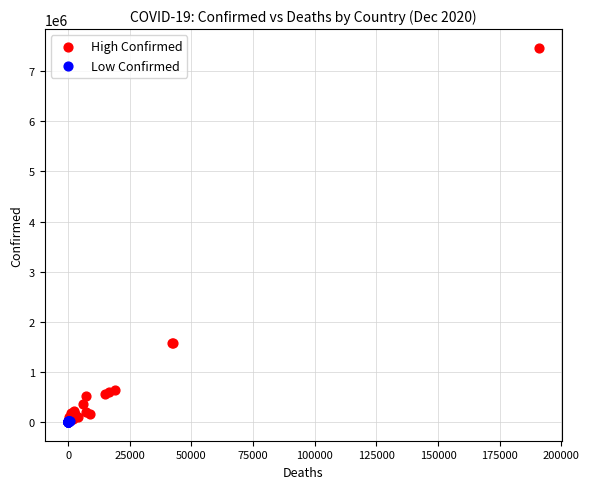

Which series has the largest Y range (max minus min)?

High Confirmed